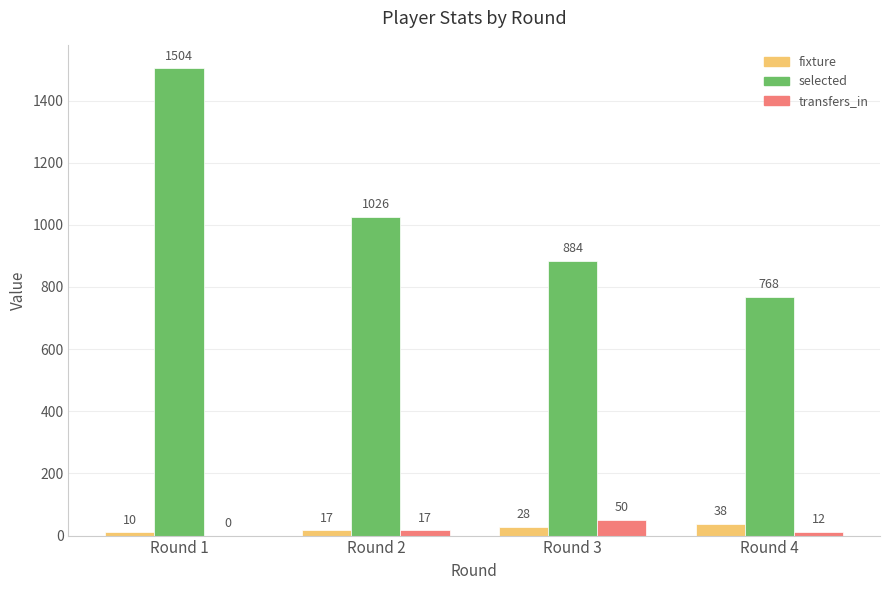

Reading left to right, extract all data points from this chart.

fixture: 10	17	28	38
selected: 1504	1026	884	768
transfers_in: 0	17	50	12